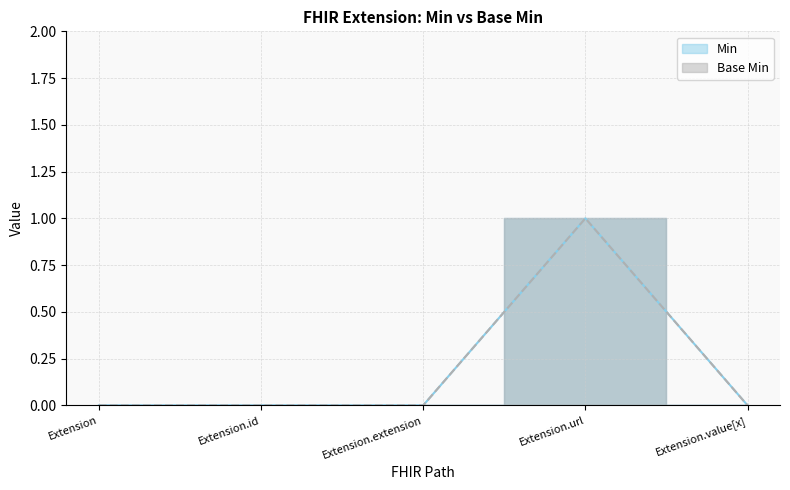

What are all the series names shown in the legend?

Min, Base Min